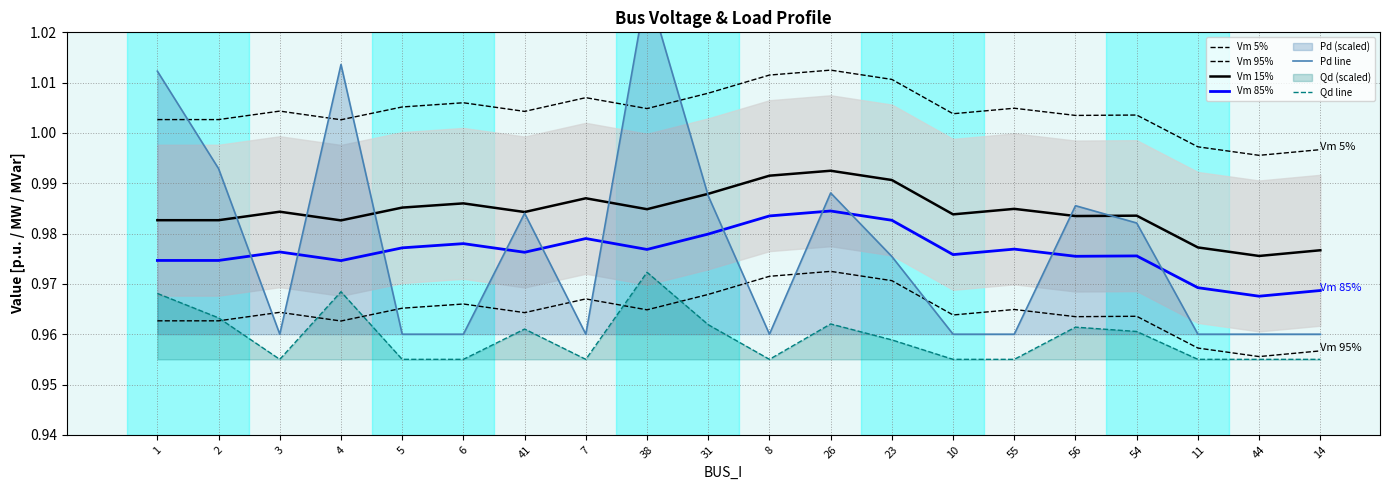

What is the spread (max minus min) of values at 7?

0.1